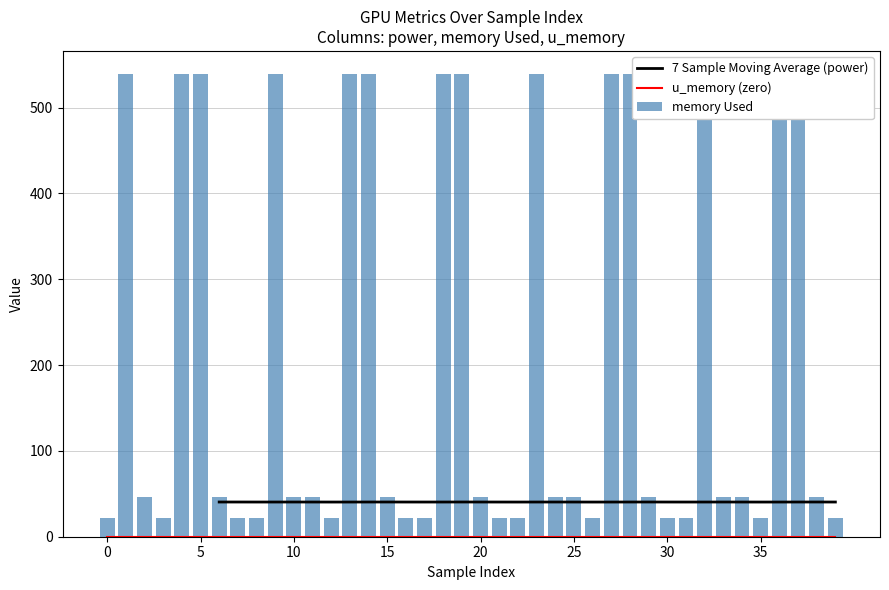

Rank the series by their maximum value, from lowest to highest.

u_memory, power, memory Used